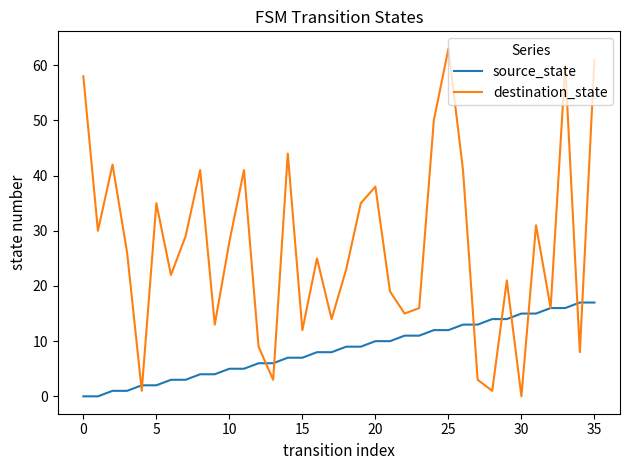

Rank the series by their average value, from highest to lowest.

destination_state, source_state